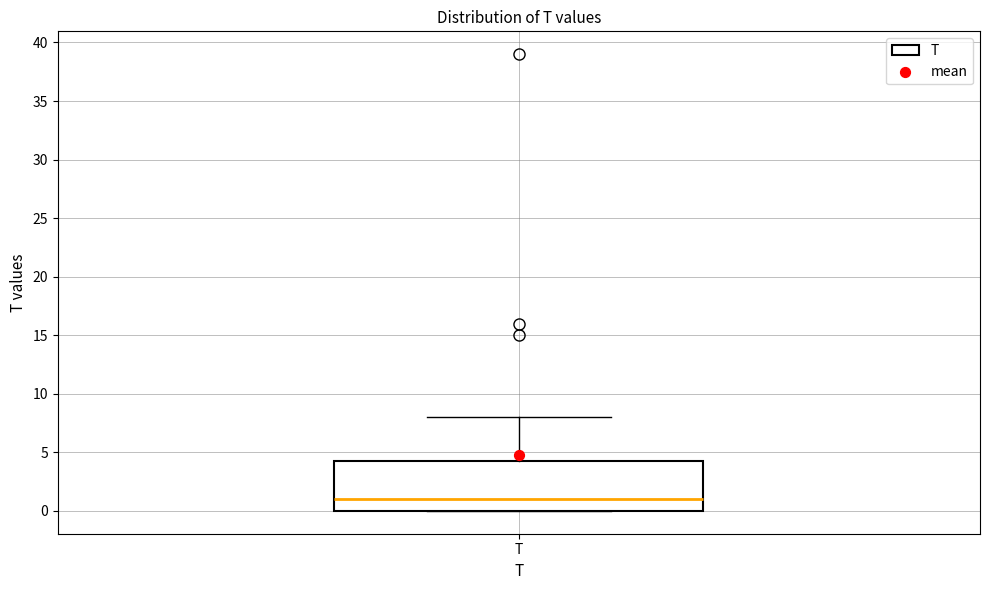

Transcribe this box plot: give where the median line is, the range the box spans, and where the two whiskers end, as read against the y-axis. The values are not printed on the chart, so give them approximately, as read against the axis.

median 1.0, box 0.0 to 4.5, whiskers 0.0 to 8.0